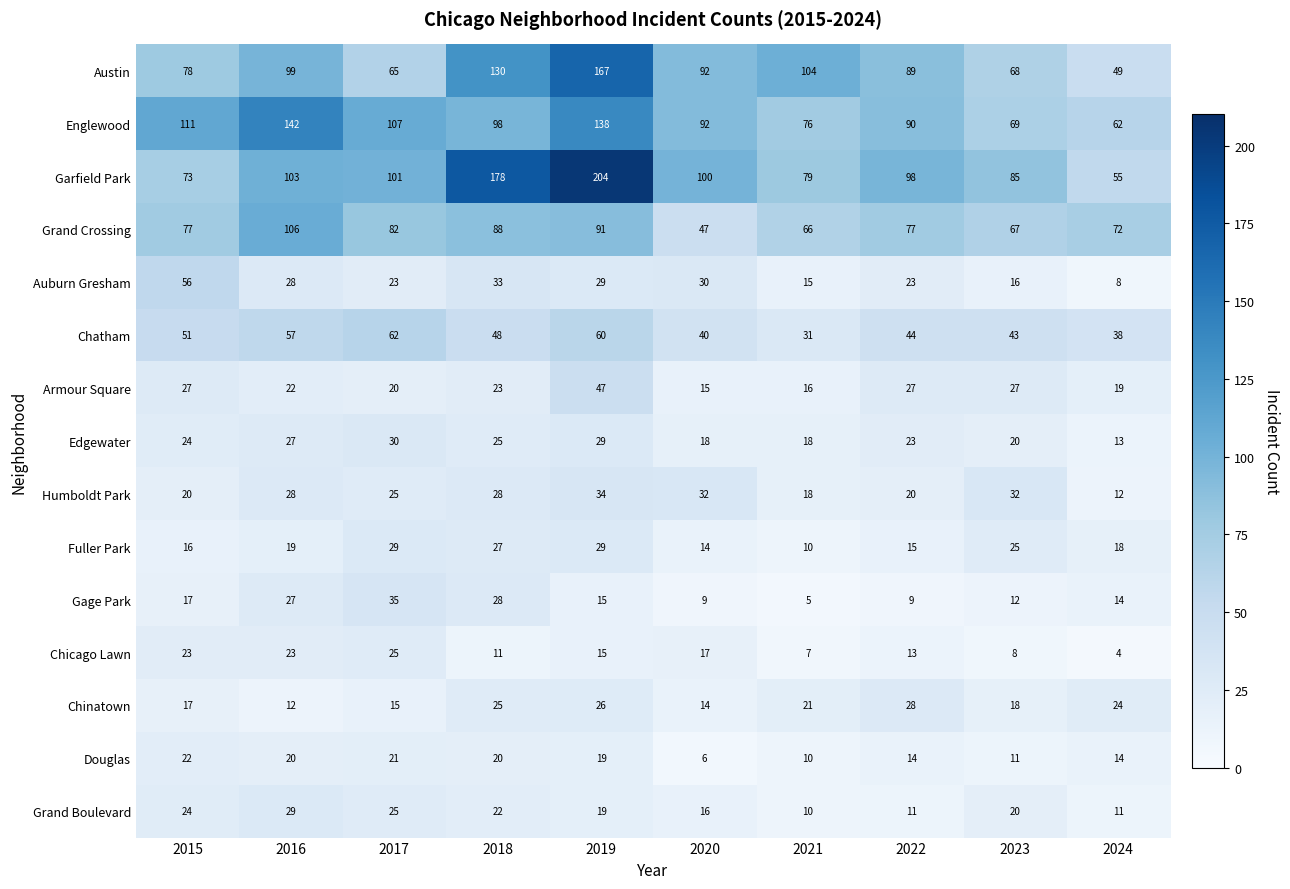

How many values in the Armour Square series are below 23?

5